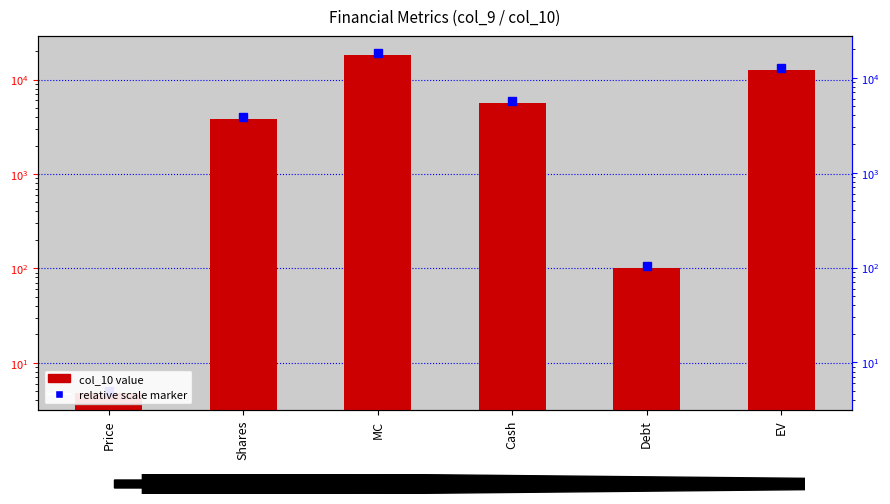

The chart shows a value of 4.8 at Price. True or false?

True